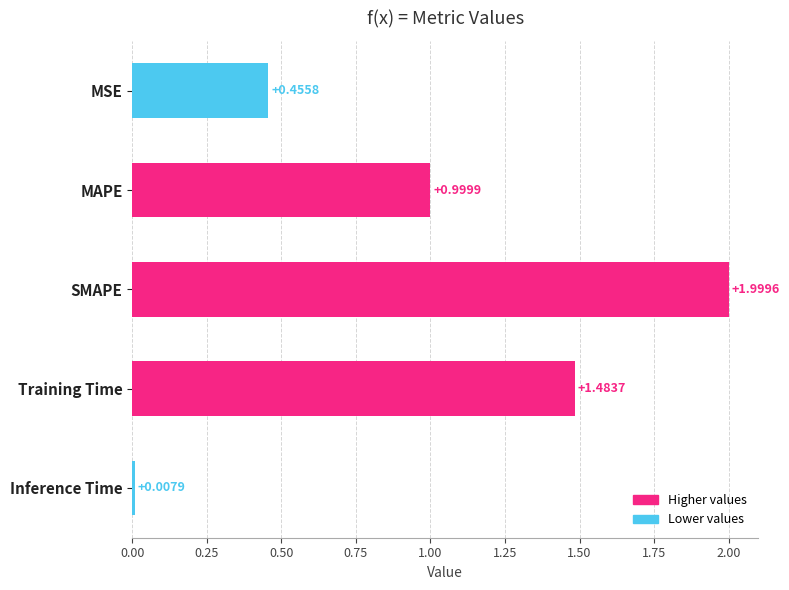

What is the change in value from SMAPE to MSE?

-1.5